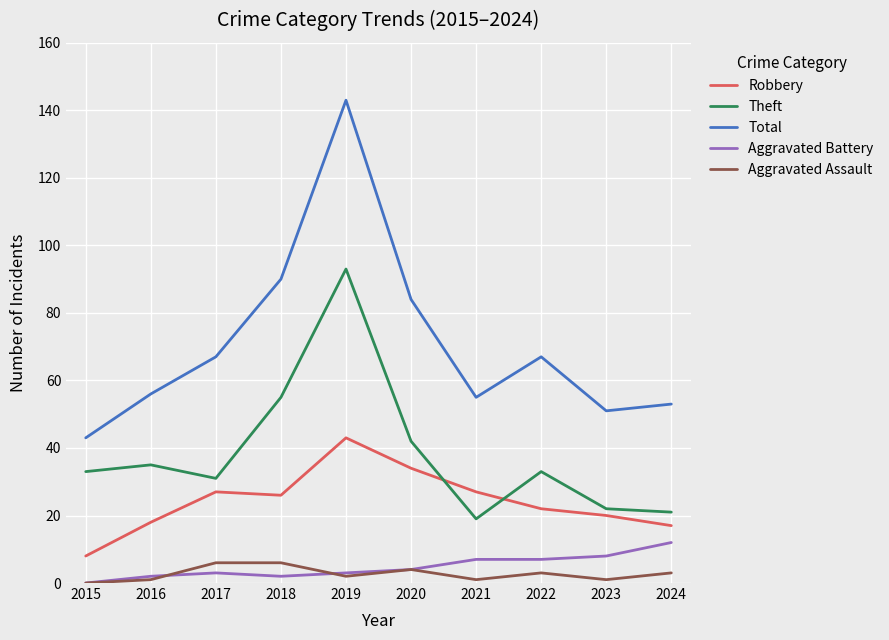

Is it true that Aggravated Battery equals 2 at 2018?

True